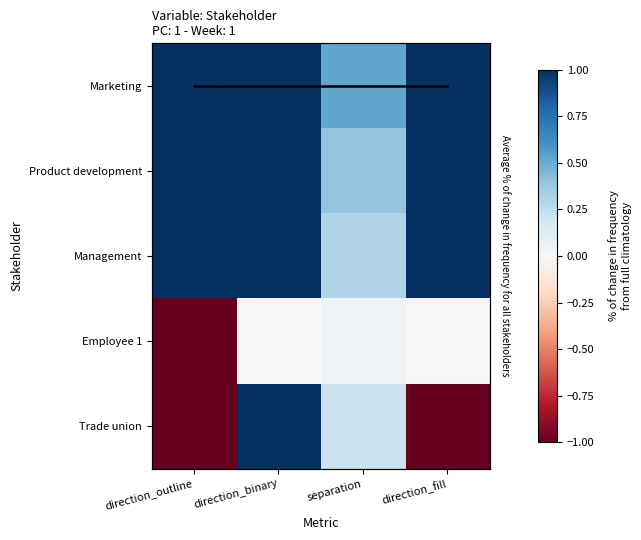

List the series in order of their peak value, highest first.

Marketing, Product development, Management, Trade union, Employee 1